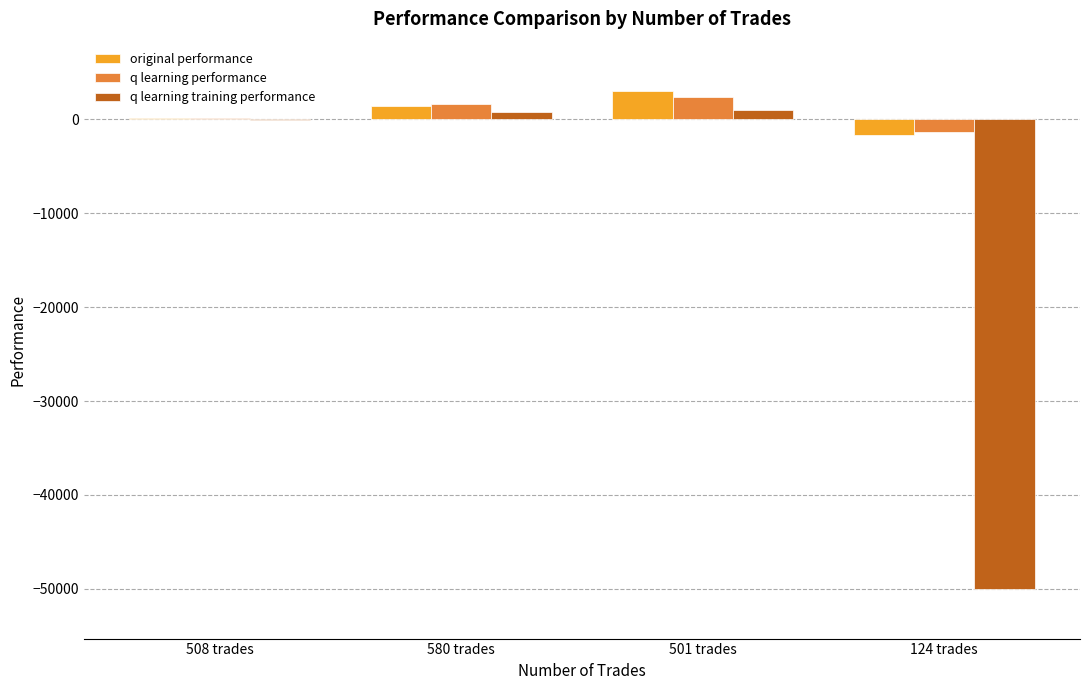

Which category has the highest value across all series?

501 trades